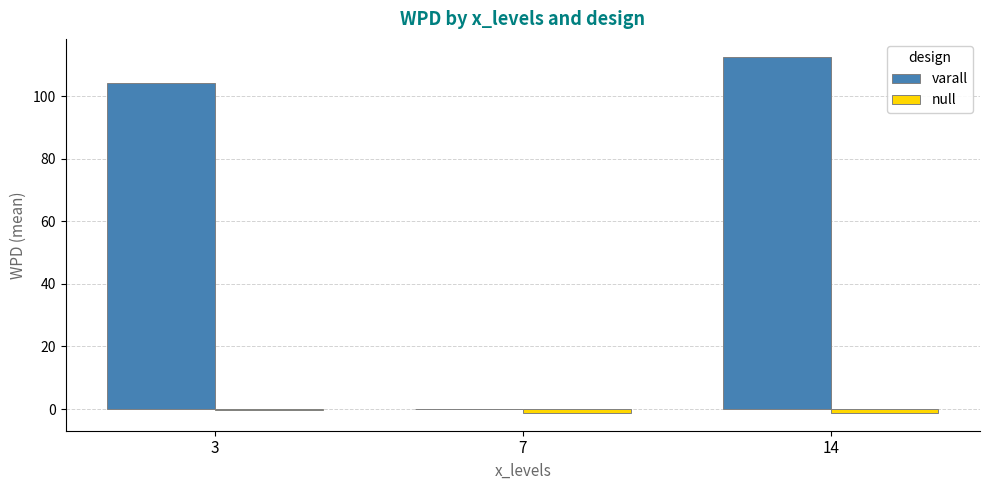

What is the sum of all varall values?

216.7